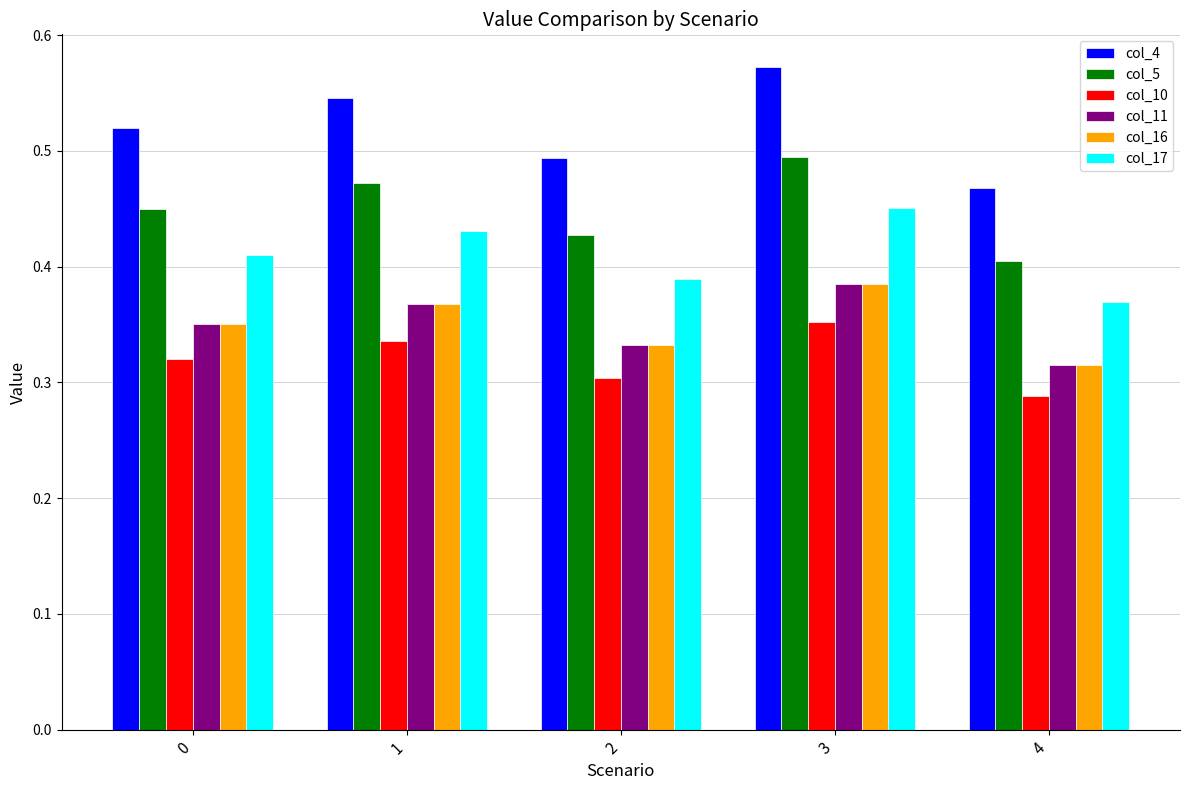

List the labels in order of col_10 value, largest first.

3, 1, 0, 2, 4